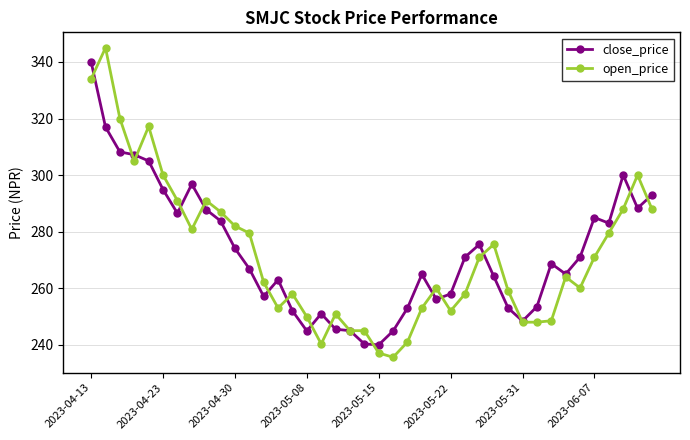

What is the value of the close_price point at the 25th from the left?

256.1